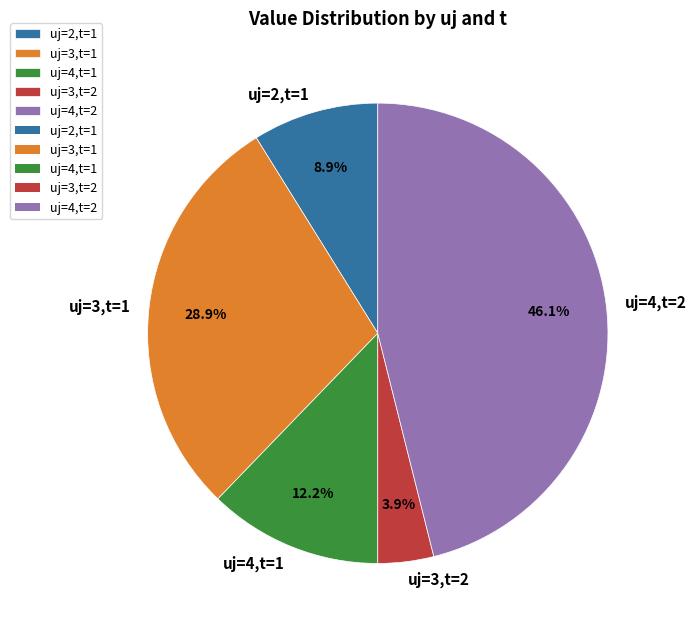

Is the sum of uj=4,t=2 and uj=3,t=1 greater than half?

Yes